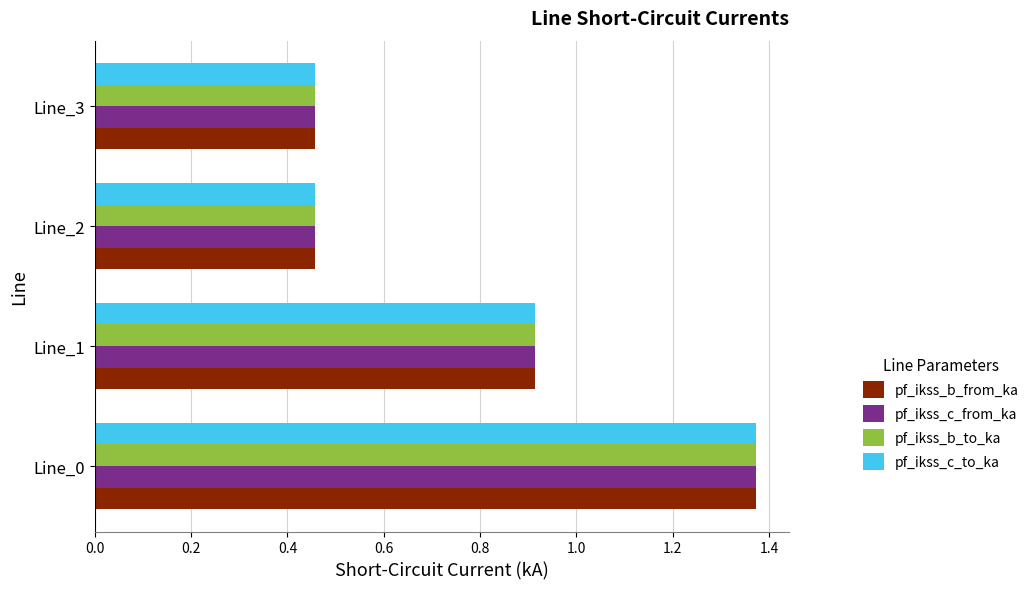

What is the average value of the pf_ikss_b_from_ka series?

0.8